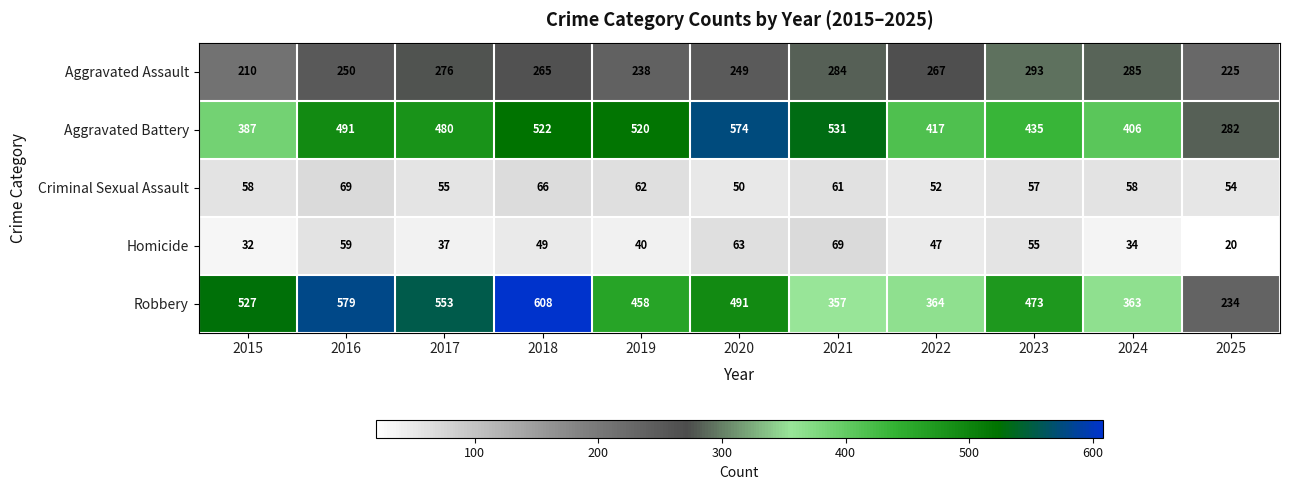

Where is Aggravated Battery nearest to the value 428?

2023